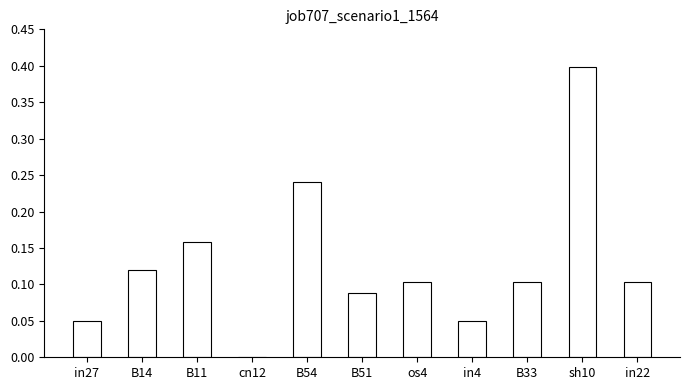

Which label corresponds to the largest value in the chart?

sh10